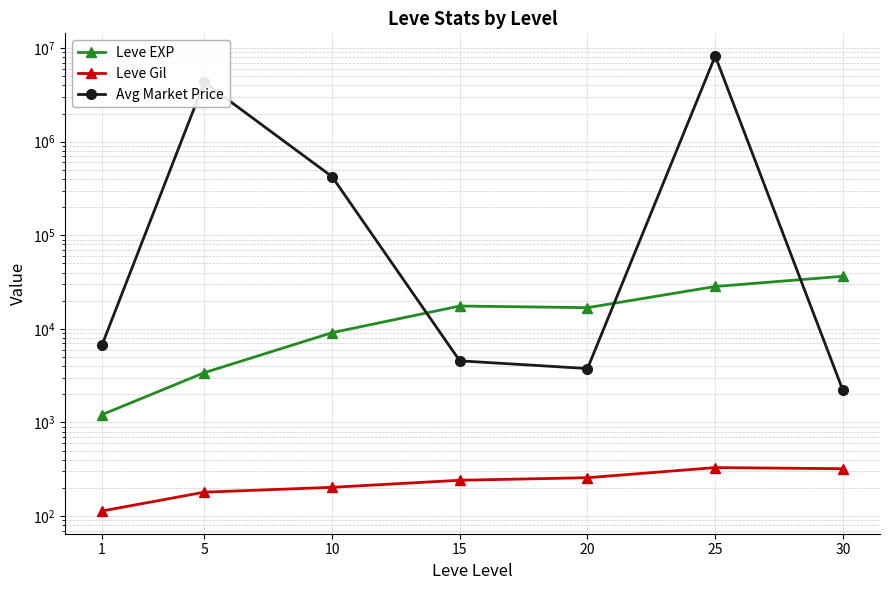

Which has a higher value, 30 or 20?

30